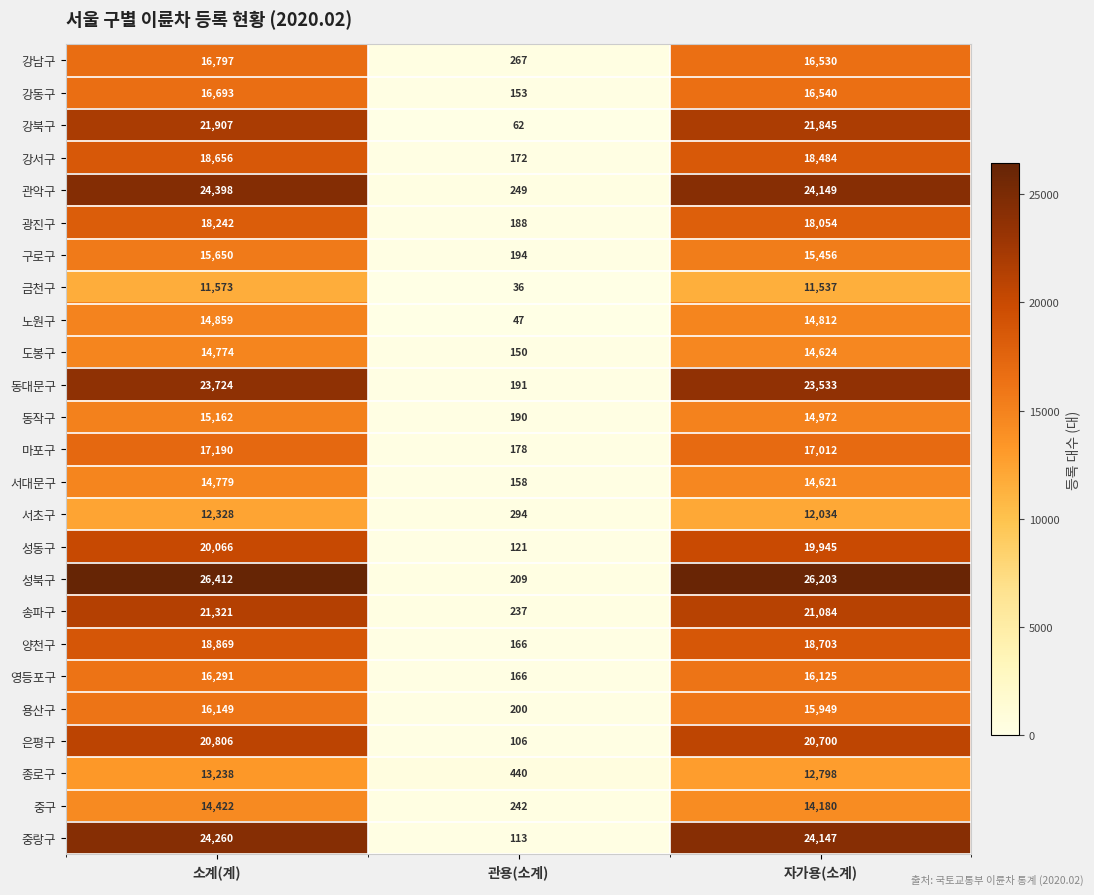

What is the smallest value displayed?

36